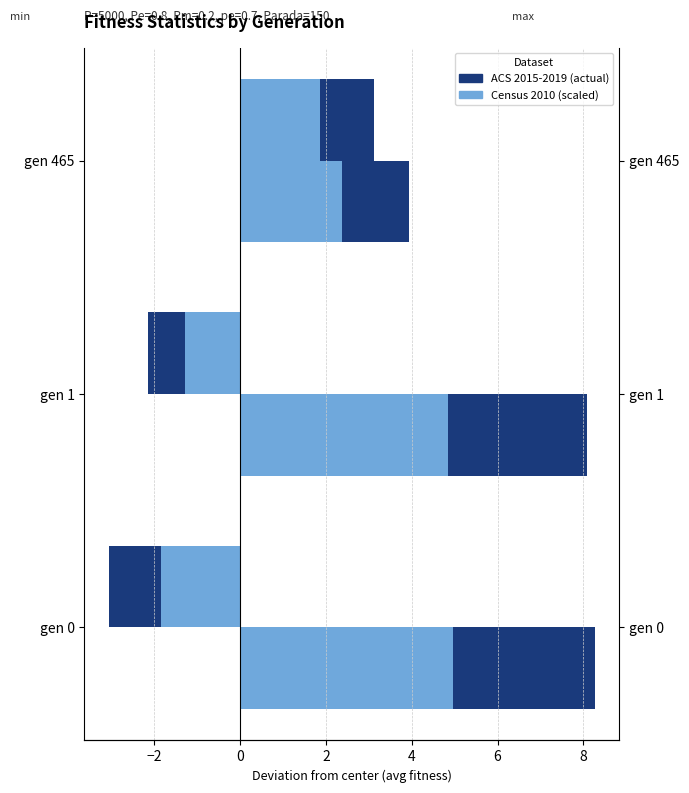

What is the maximum value shown in the chart?

8.3